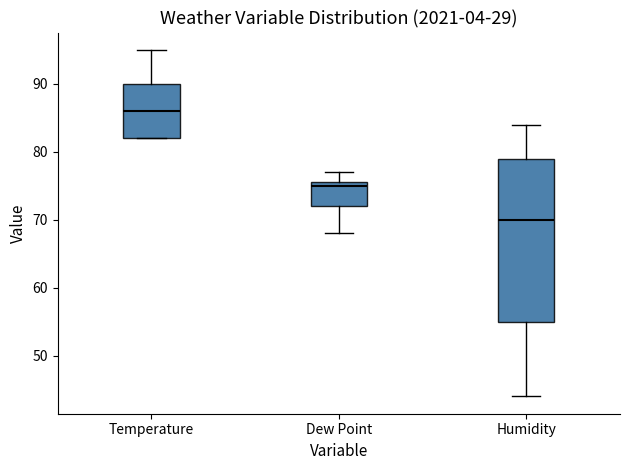

Where is the lower edge of the box for Temperature on the y-axis? The values are not printed on the chart, so give them approximately, as read against the axis.

82